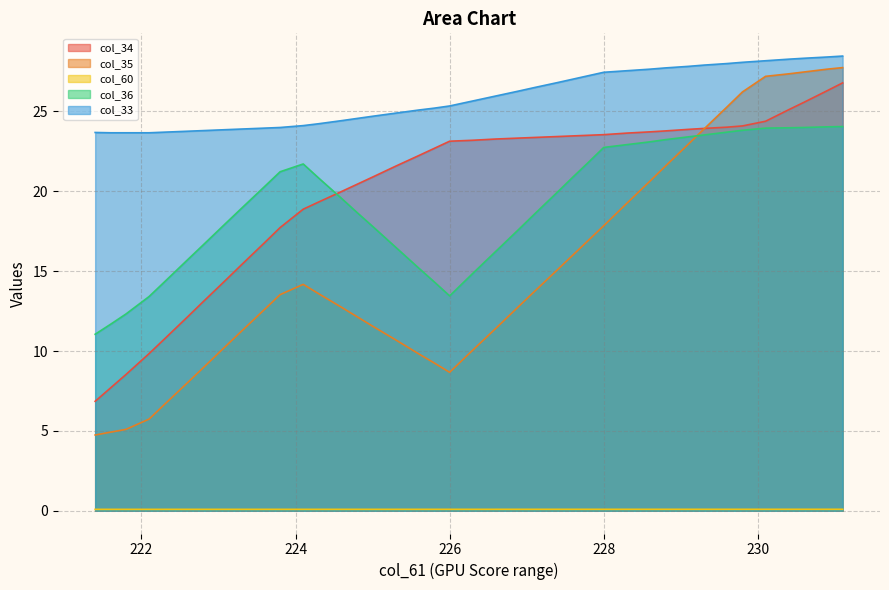

Between 222.6 and 226.0, which series saw the biggest shift?

col_34